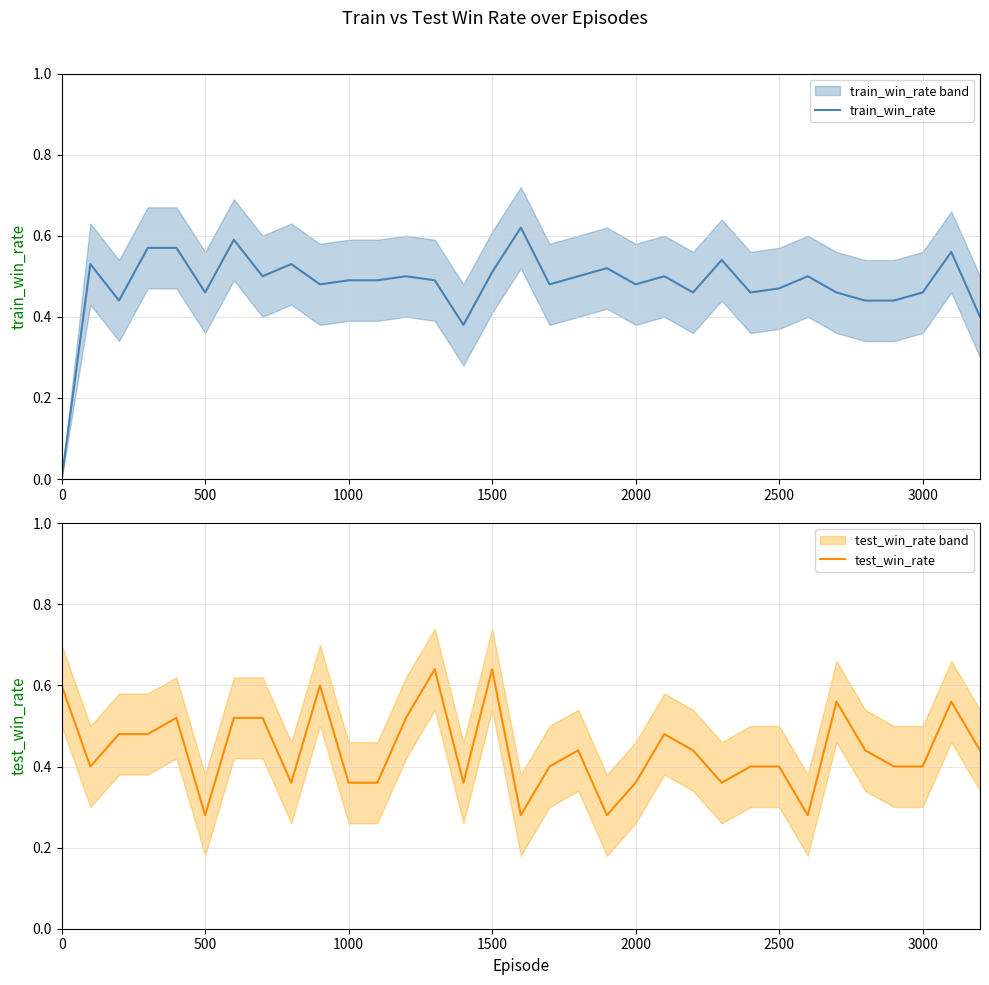

True or false: train_win_rate has a value of 0.2 at 2500.

False